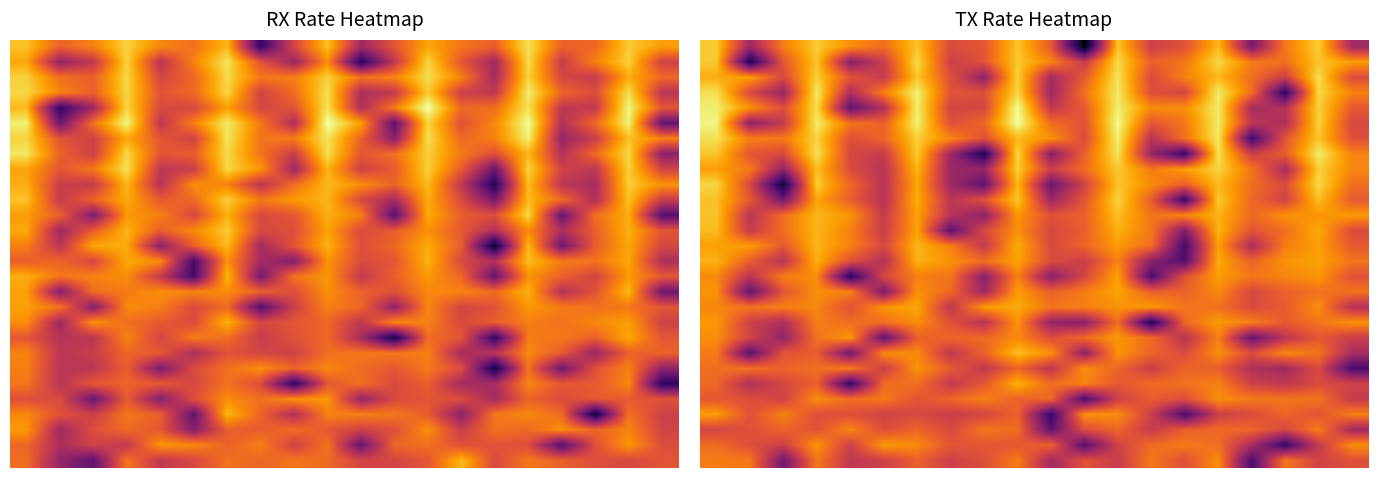

How many data points in 10 are less than 5?

7